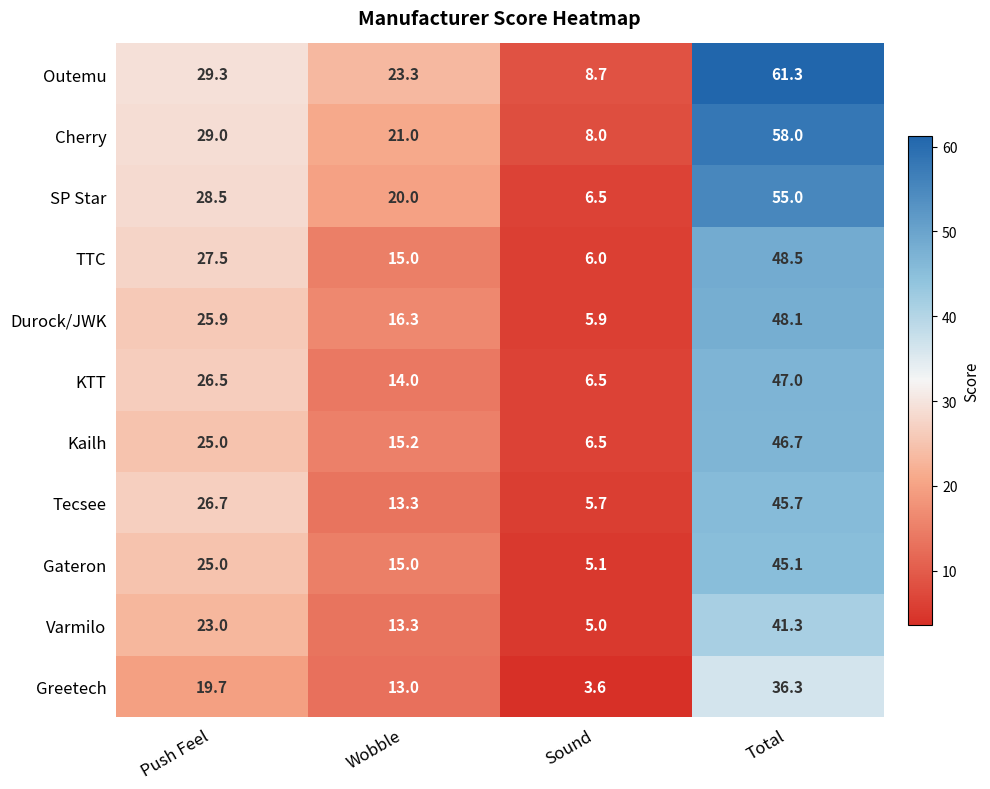

List the series in order of their peak value, highest first.

Outemu, Cherry, SP Star, TTC, Durock/JWK, KTT, Kailh, Tecsee, Gateron, Varmilo, Greetech